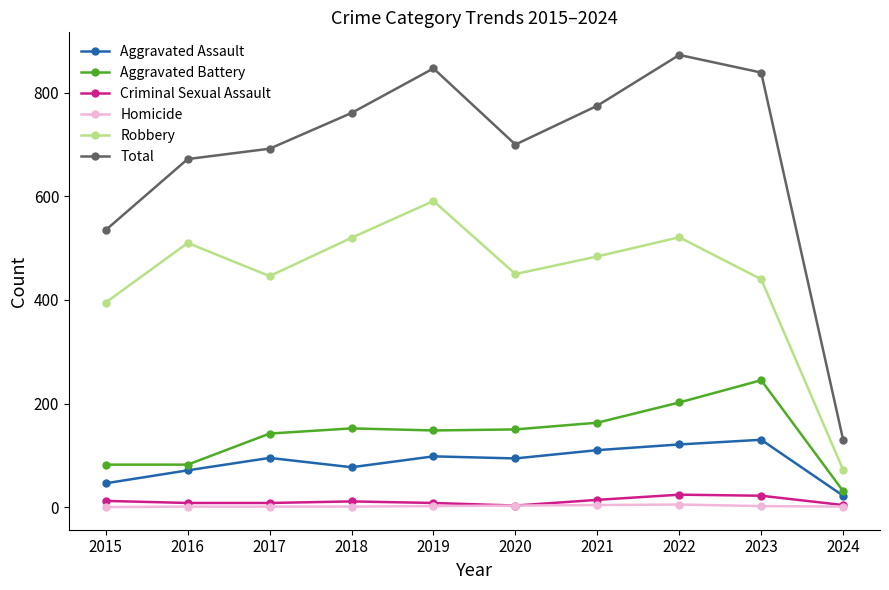

What is the difference between the Robbery values at 2021 and 2023?

44